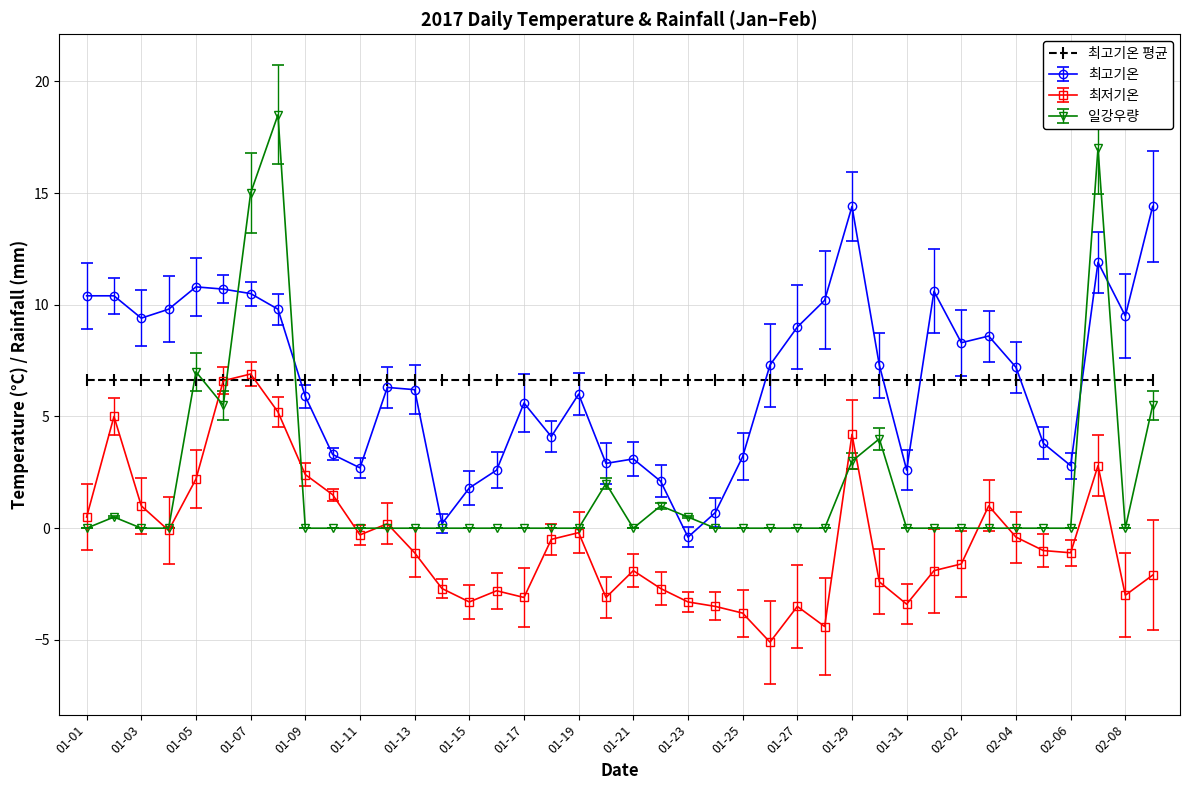

What is the highest value of the 최고기온 series?

14.4